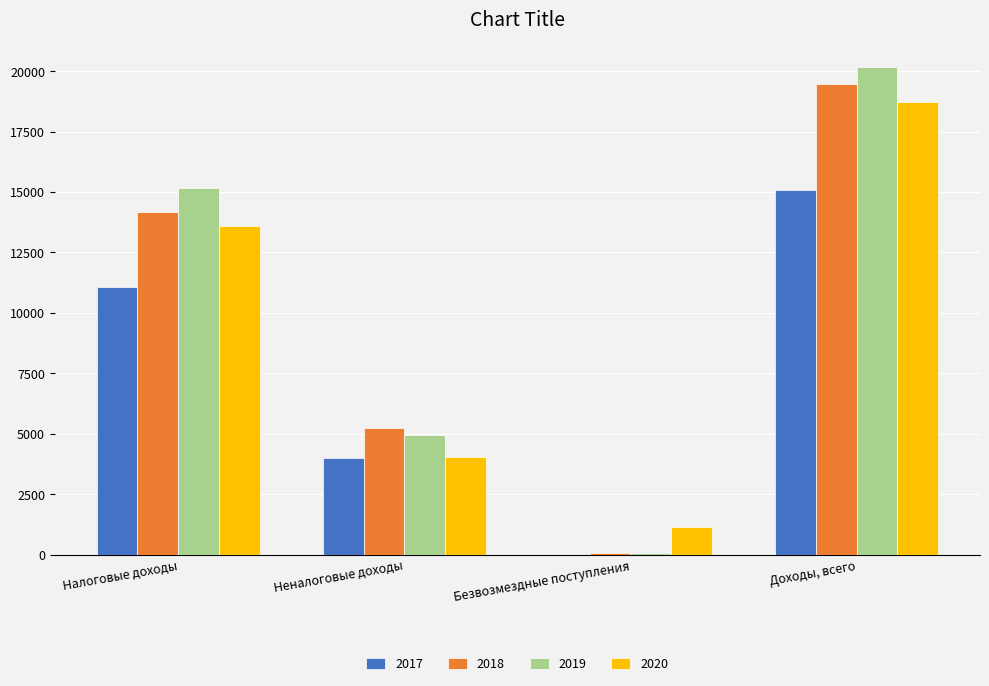

Between Безвозмездные поступления and Доходы, всего, which series saw the biggest shift?

2019